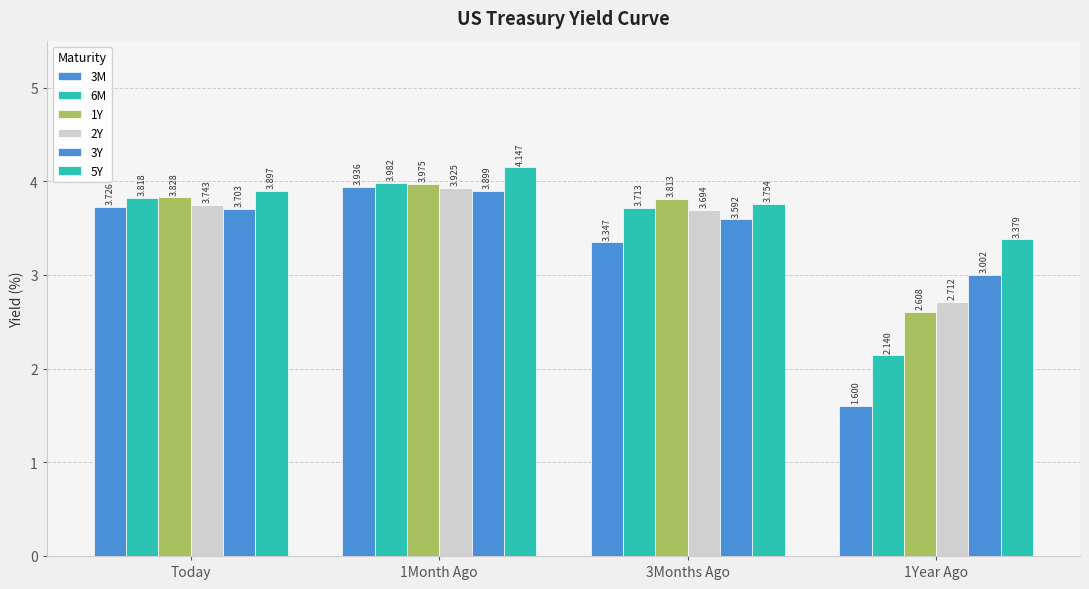

Does the chart contain any negative values?

No